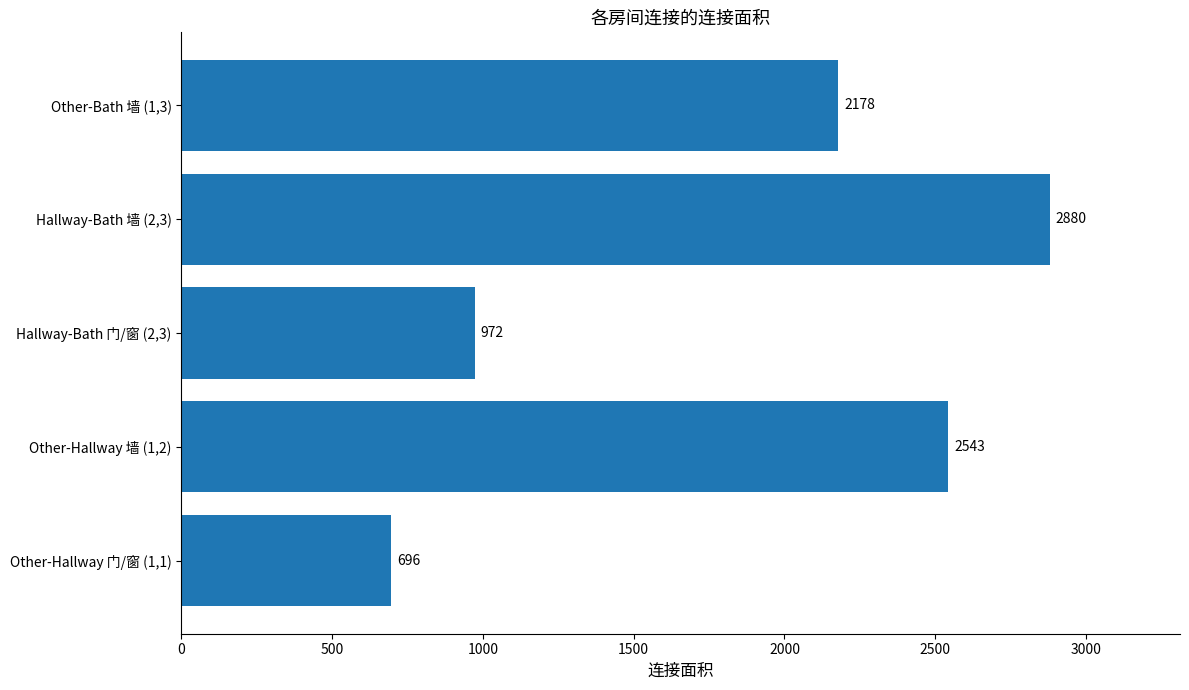

Are the bars grouped side by side (vs. stacked)?

No